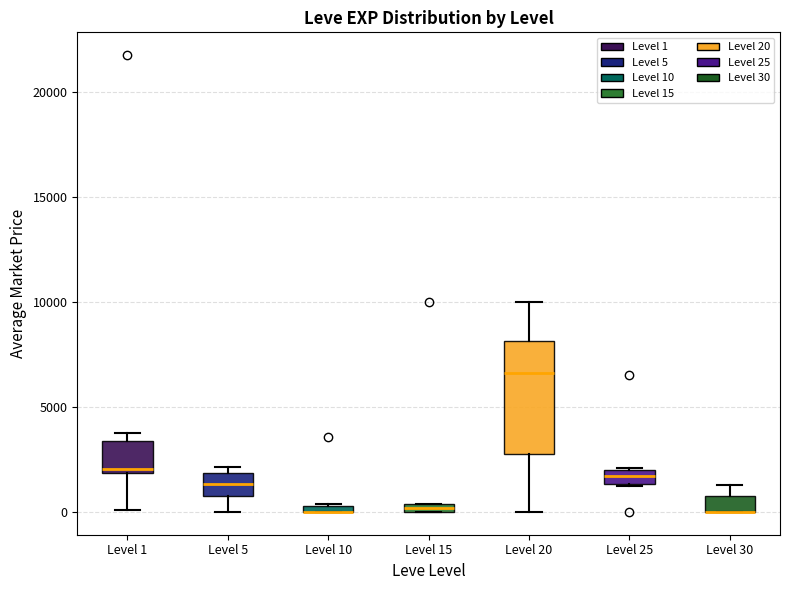

Comparing the boxes themselves (not the whiskers), which one is the tallest?

Level 20